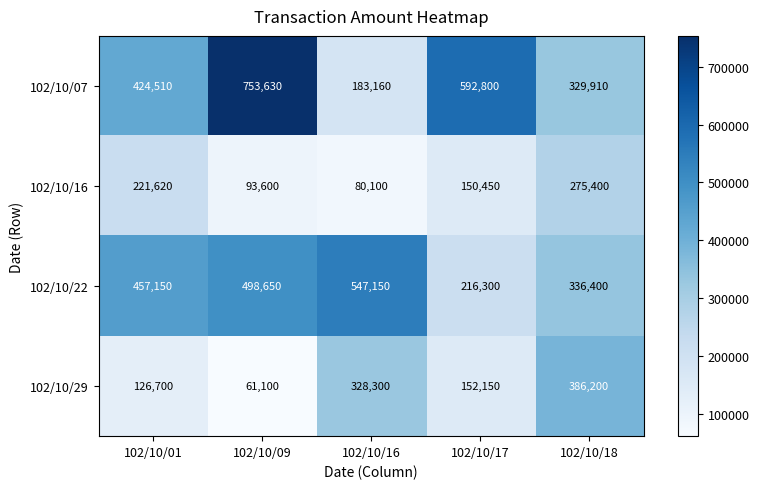

At which label does 102/10/29 first exceed 152150?

102/10/16